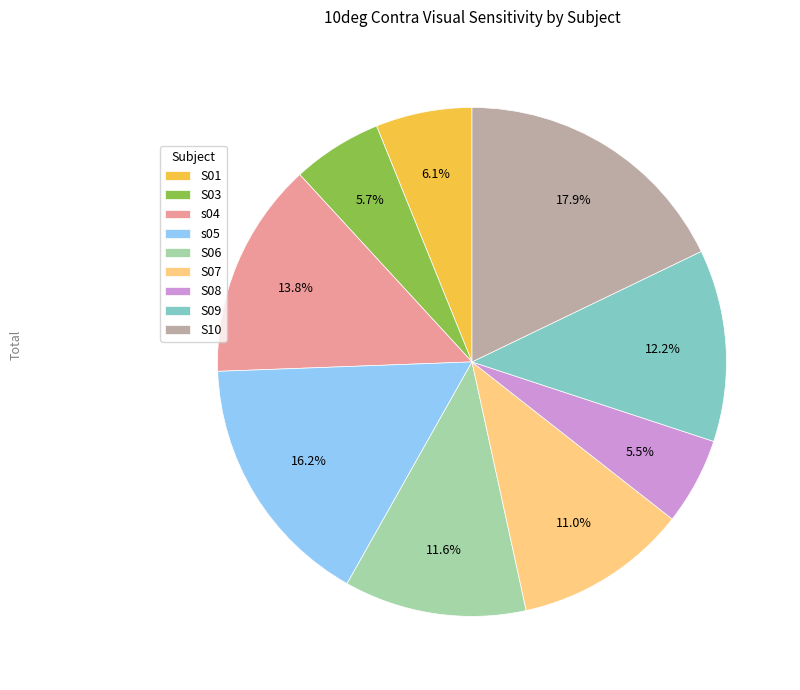

The S01 slice represents 14% of the pie. True or false?

False